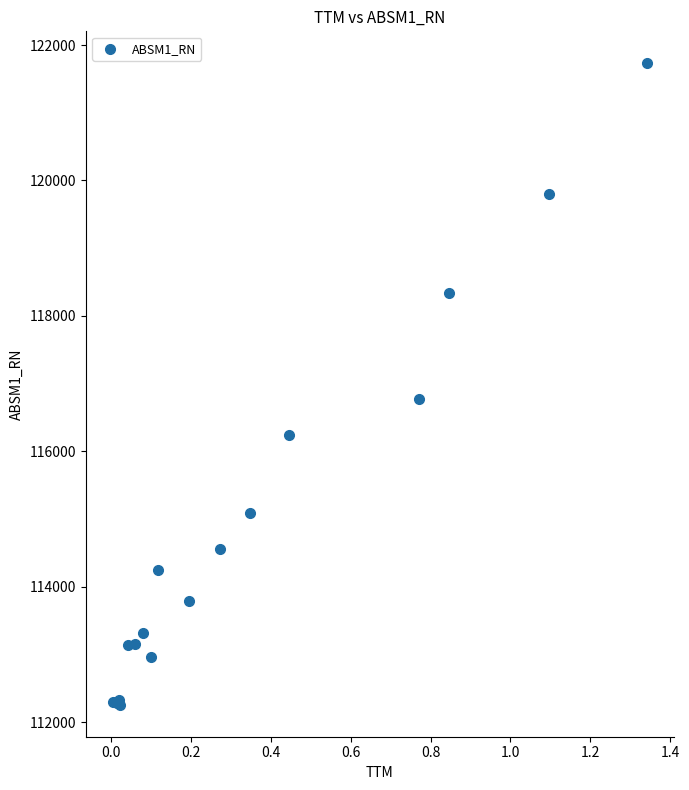

What Y value in the scatter plot is closest to 116993?

116769.1